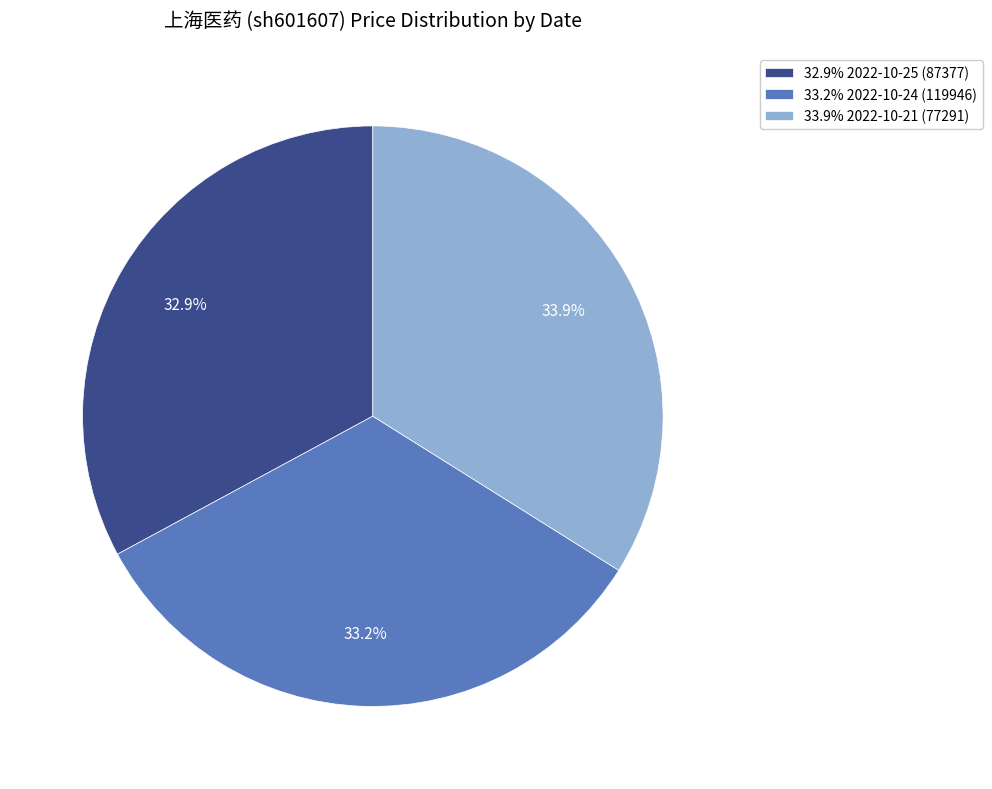

Between 33.2% 2022-10-24 (119946) and 33.9% 2022-10-21 (77291), which is larger?

33.9% 2022-10-21 (77291)